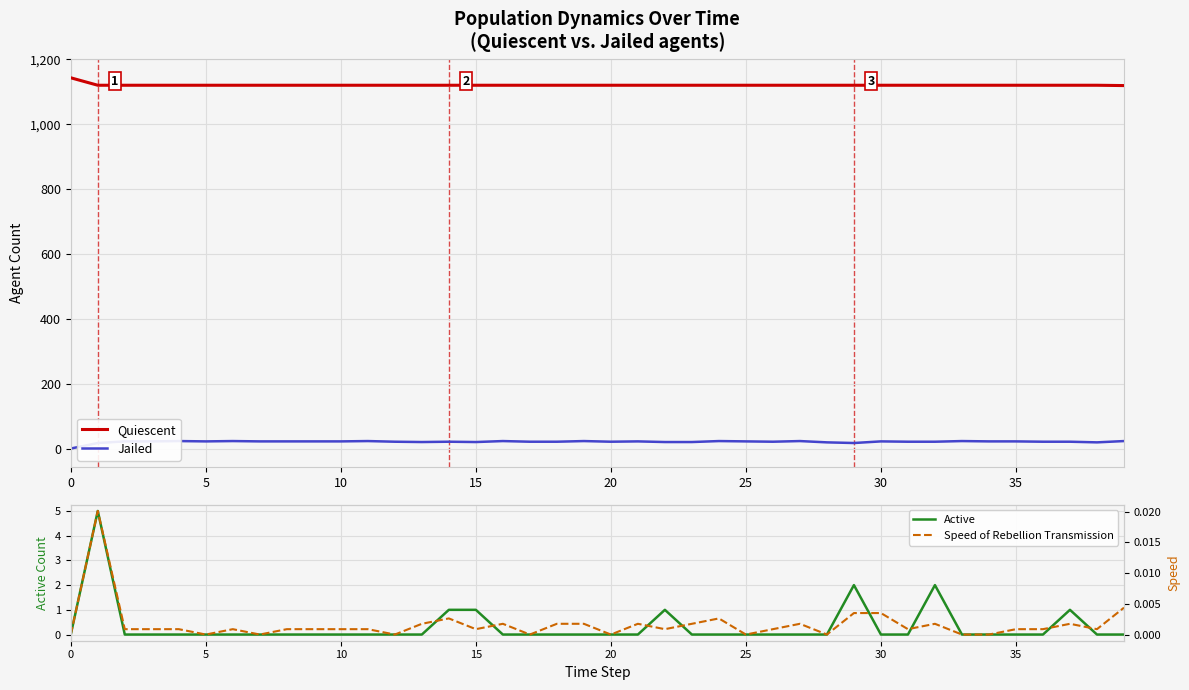

What are all the series names shown in the legend?

Quiescent, Jailed, Active, Speed of Rebellion Transmission